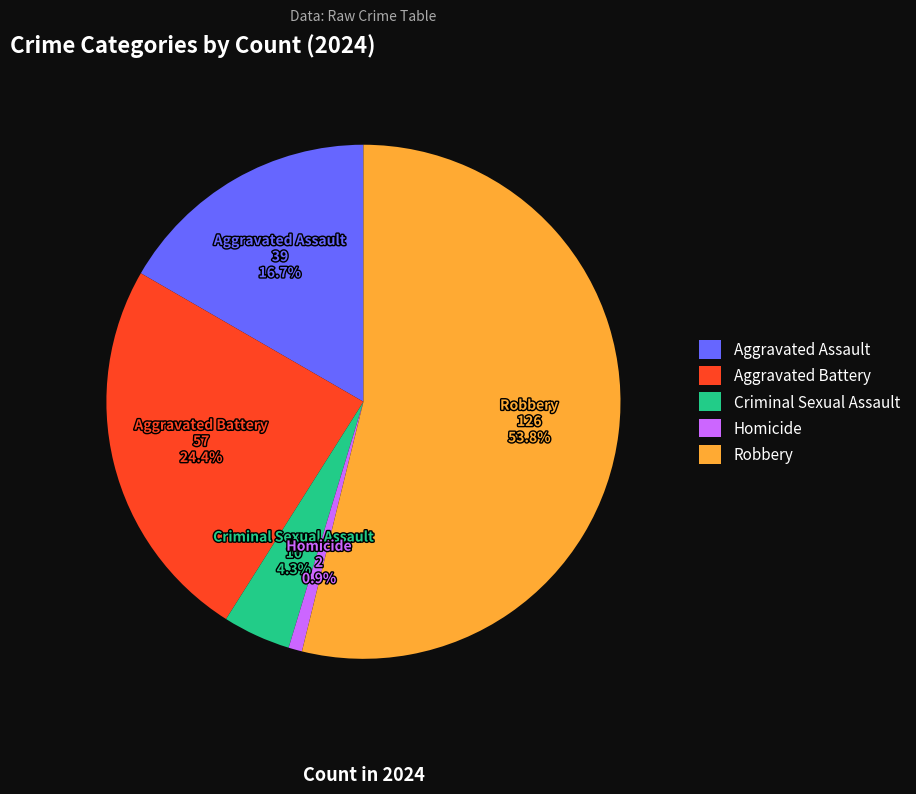

Which has a higher value, Criminal Sexual Assault or Homicide?

Criminal Sexual Assault